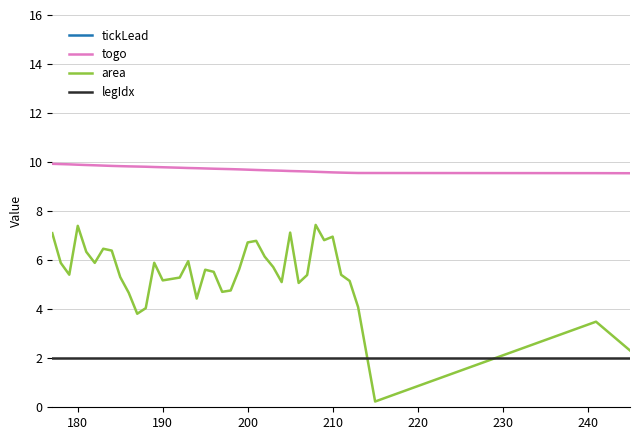

True or false: area and togo cross at least once.

False